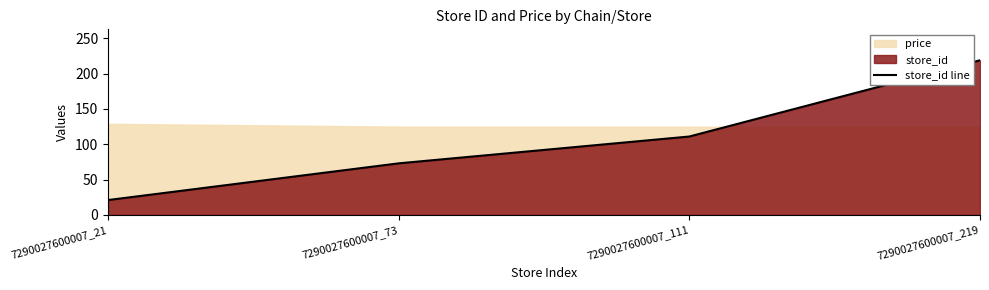

Between 7290027600007_219 and 7290027600007_111, which is larger?

7290027600007_219